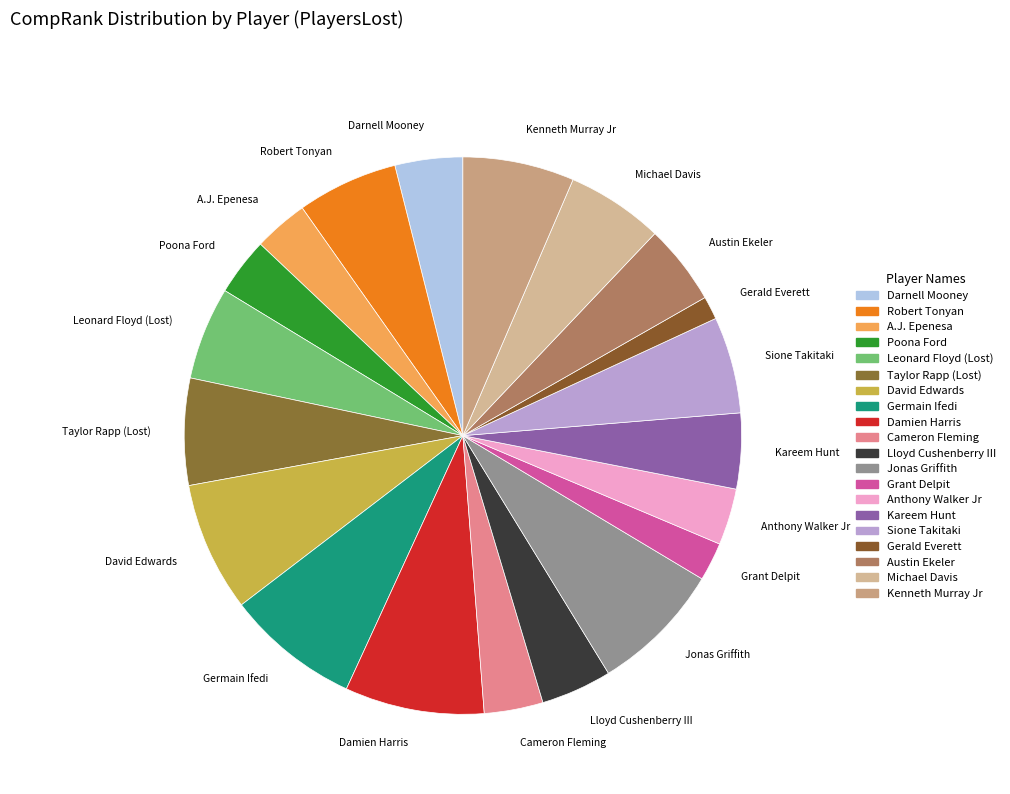

Count the number of slices in the pie.

20